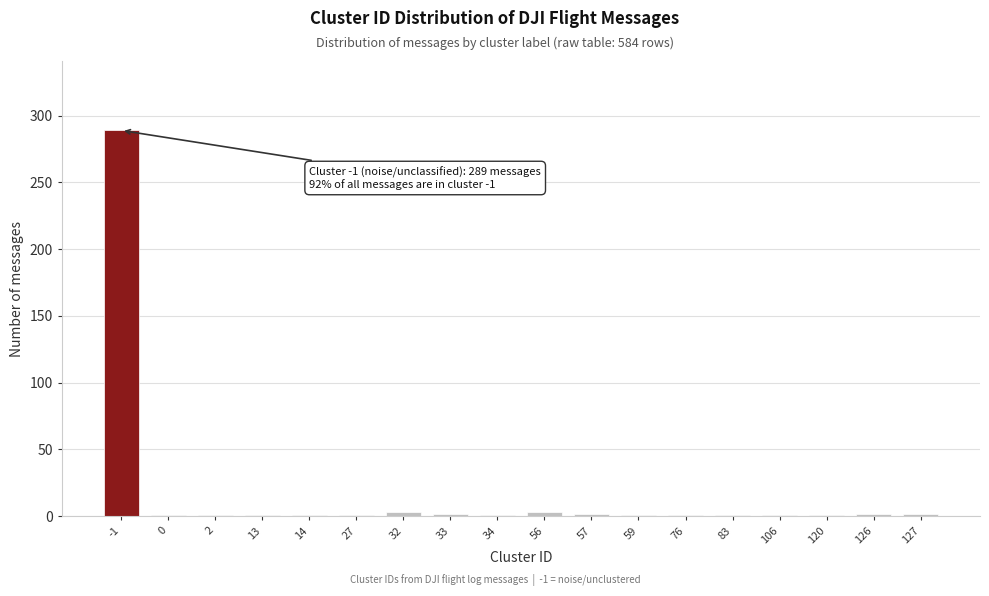

What is the greatest value displayed?

289